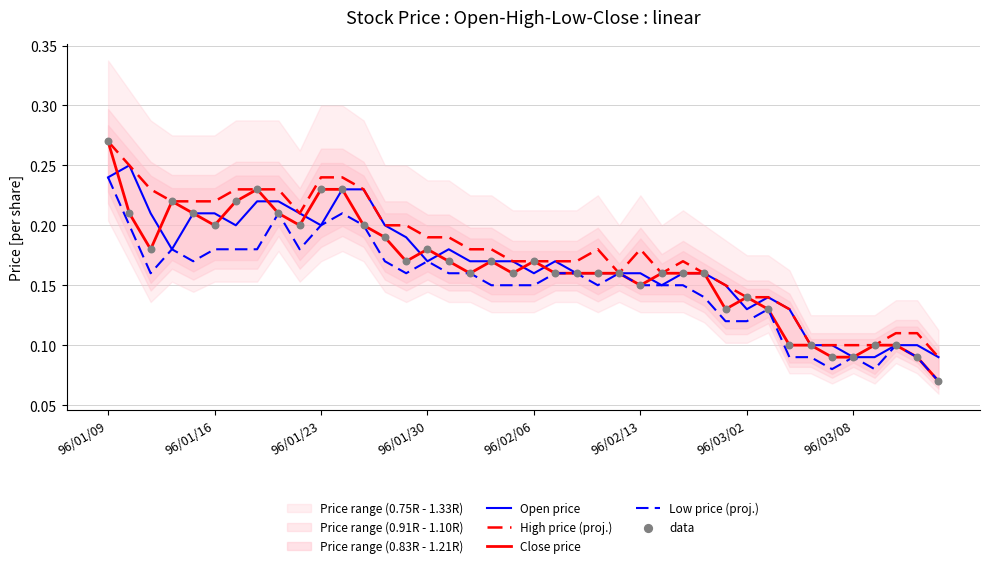

At how many categories does at least one series exceed 0?

40